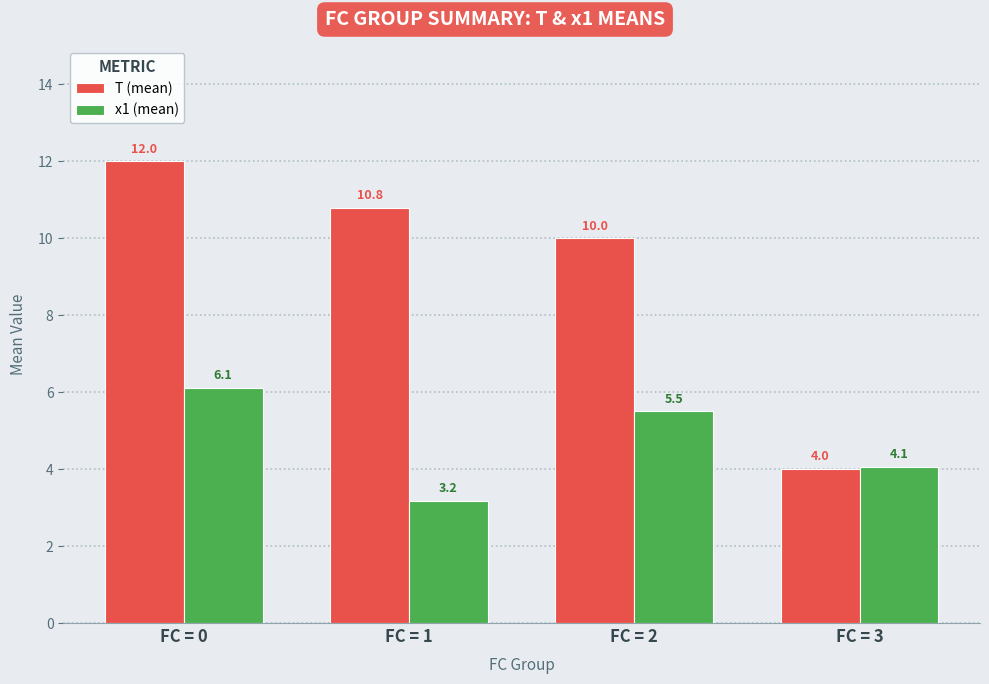

Count the T (mean) values in the range 10 to 12.

3